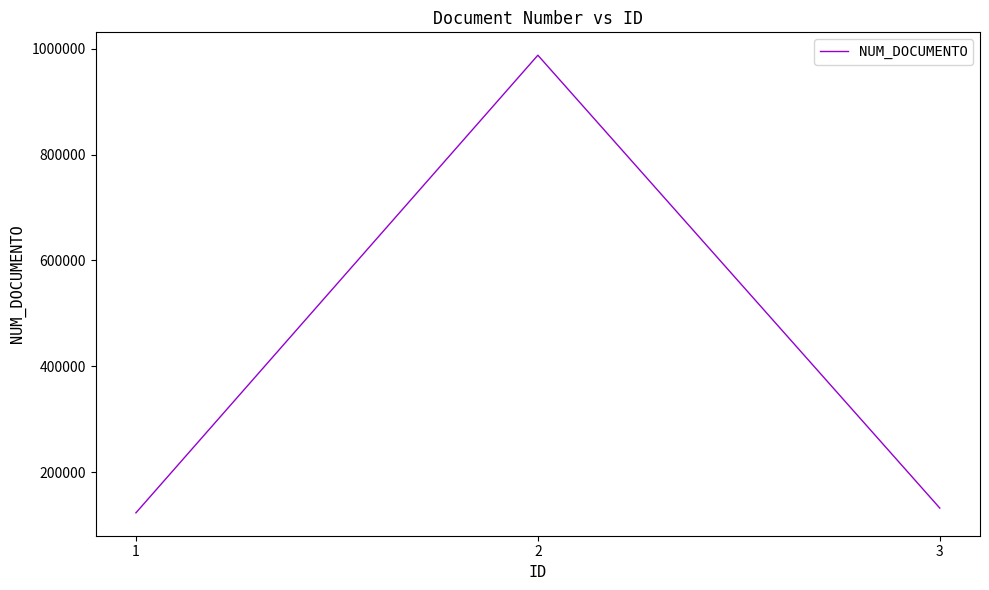

At which category does the chart reach its peak across all series?

2